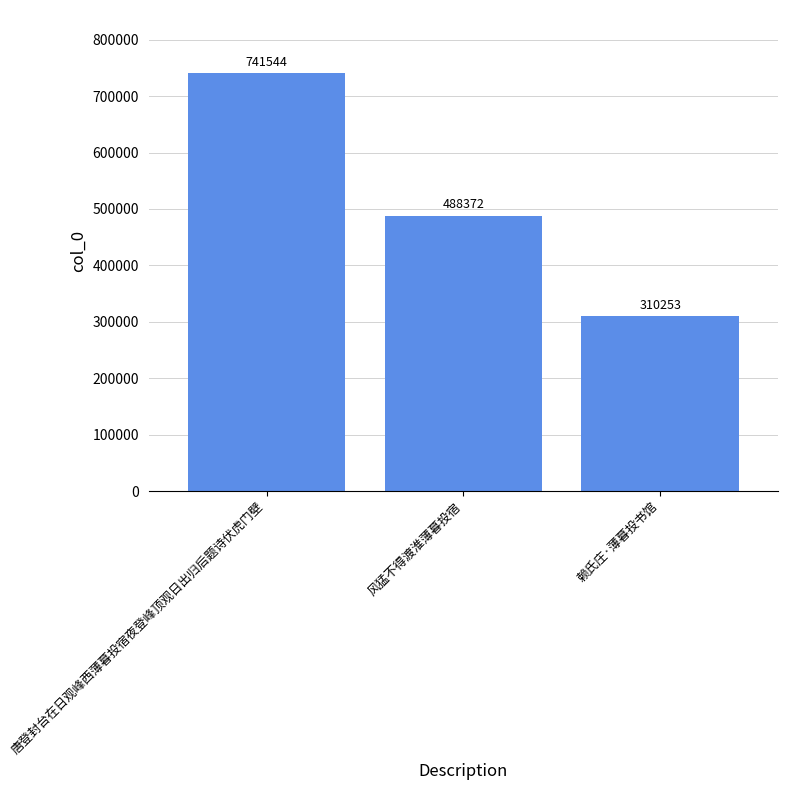

Which category has the highest value across all series?

唐登封台在日观峰西薄暮投宿夜登峰顶观日出归后题诗伏虎门壁